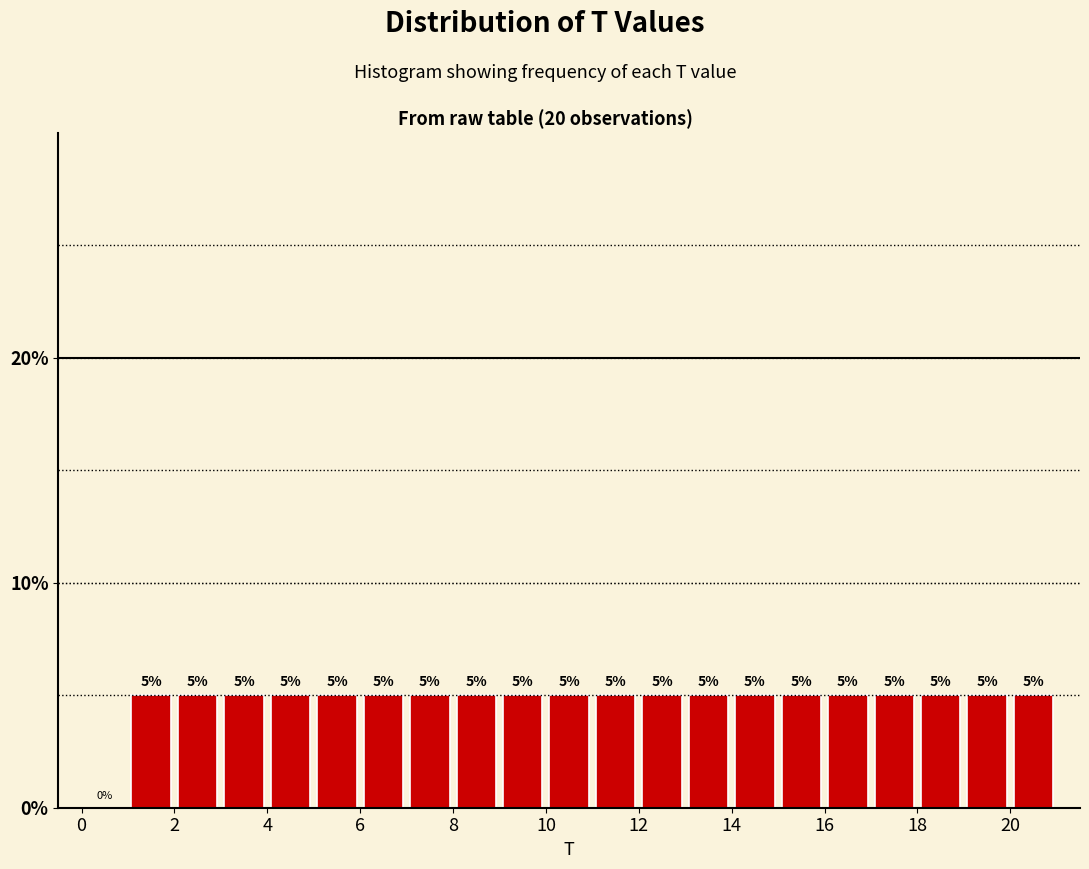

Reading left to right, list every bar in this chart as the range it spans on the x-axis followed by its height.

0 to 1: 0
1 to 2: 5
2 to 3: 5
3 to 4: 5
4 to 5: 5
5 to 6: 5
6 to 7: 5
7 to 8: 5
8 to 9: 5
9 to 10: 5
10 to 11: 5
11 to 12: 5
12 to 13: 5
13 to 14: 5
14 to 15: 5
15 to 16: 5
16 to 17: 5
17 to 18: 5
18 to 19: 5
19 to 20: 5
20 to 21: 5